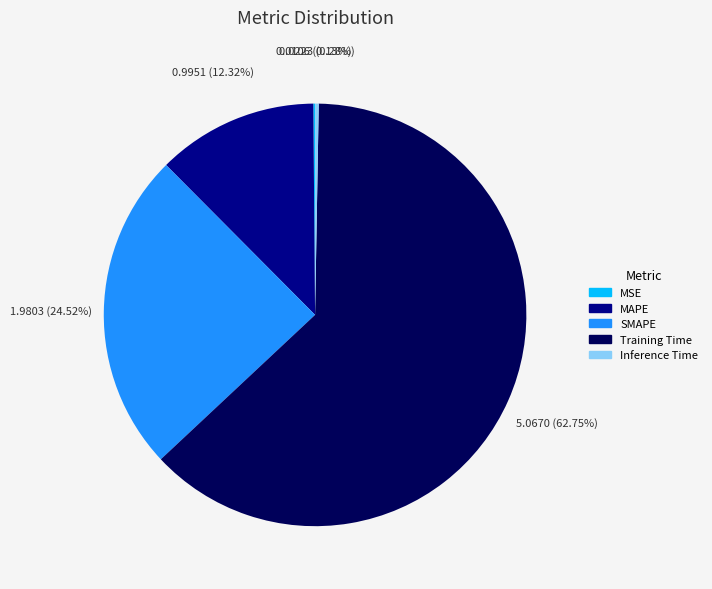

Which category has the biggest portion of the pie?

Training Time